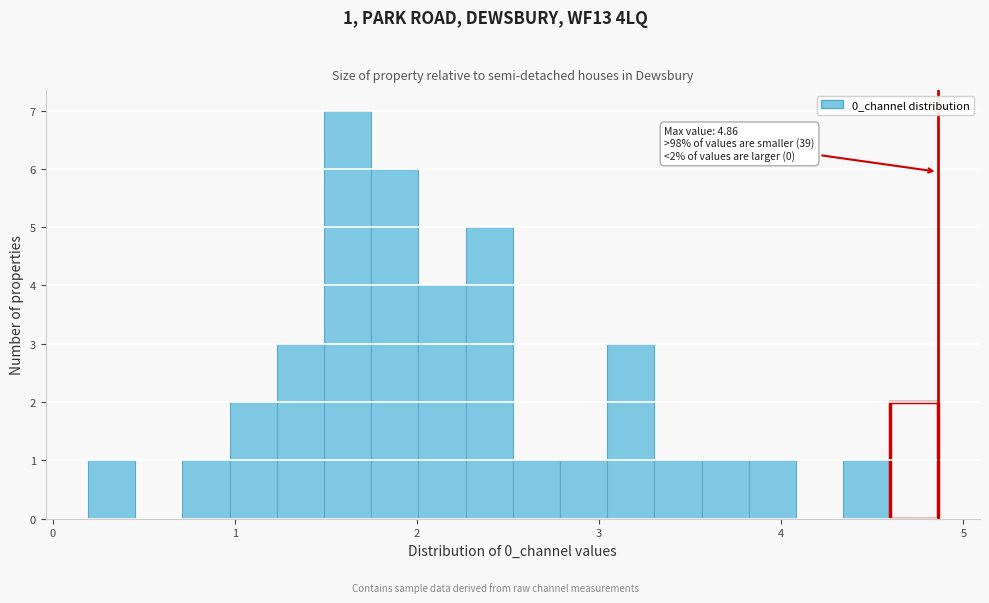

Read against the x-axis, roughly where is the centre of the tallest bar?

1.6